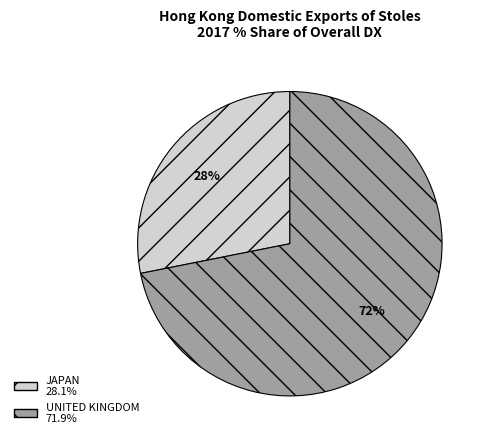

What is the ratio of the value at JAPAN to the value at UNITED KINGDOM?

0.4